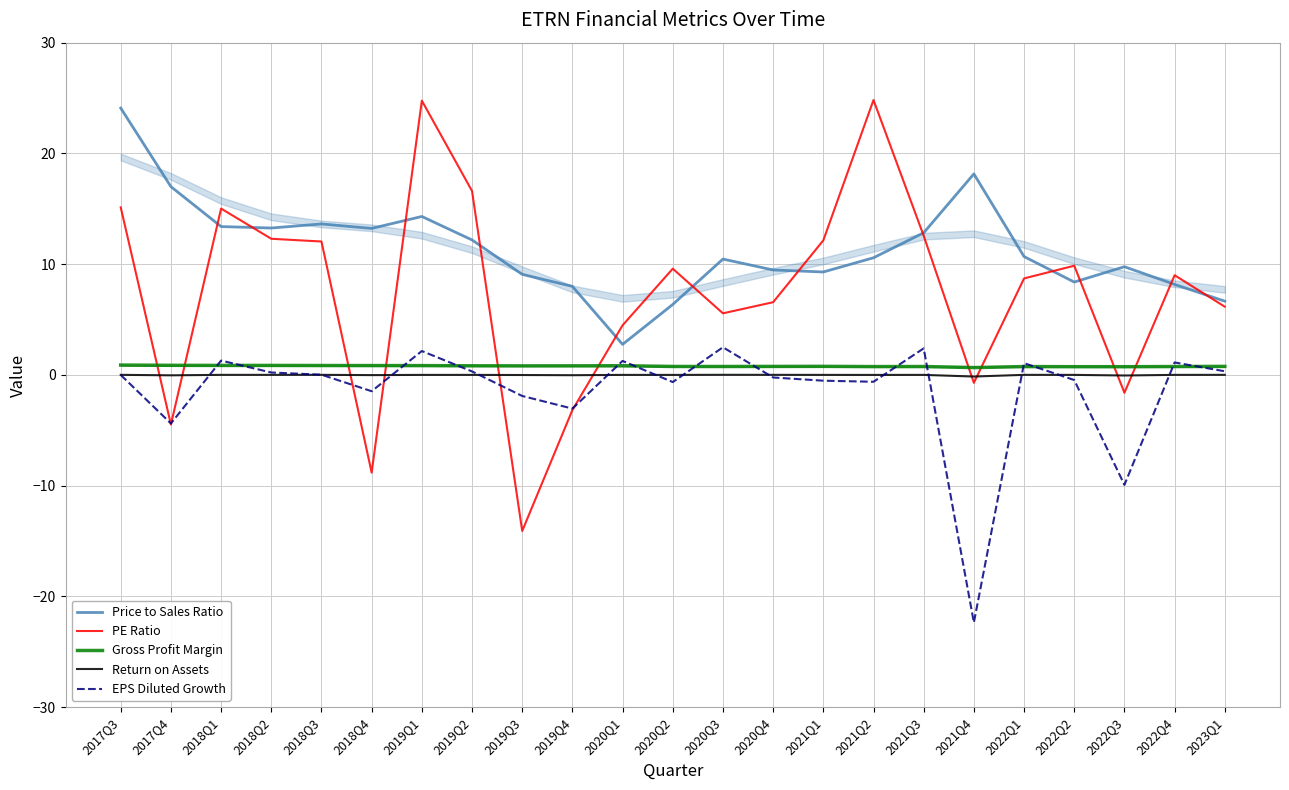

What is the highest value of the Gross Profit Margin series?

0.9